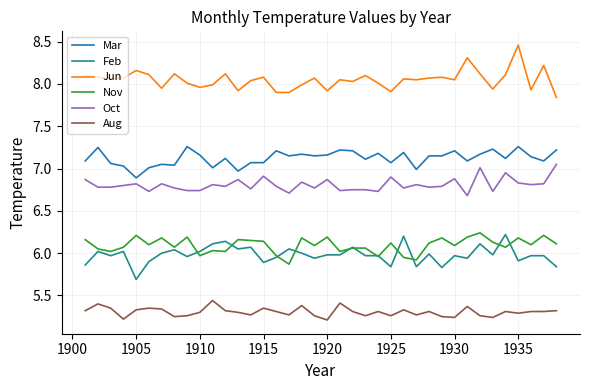

True or false: Feb and Oct intersect in this chart.

False